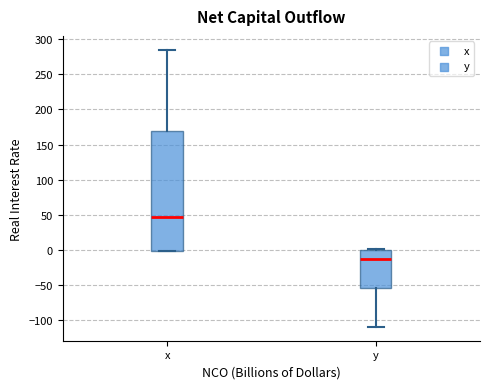

Reading left to right, transcribe this box plot: for each box, give where its median line is, the range the box spans, and where its two whiskers end, as read against the y-axis. The values are not printed on the chart, so give them approximately, as read against the axis.

x: median 45, box 0 to 170, whiskers 0 to 285
y: median -15, box -55 to 0, whiskers -110 to 0